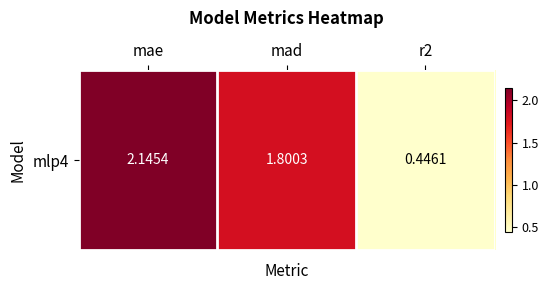

List the labels in order of value, smallest first.

r2, mad, mae